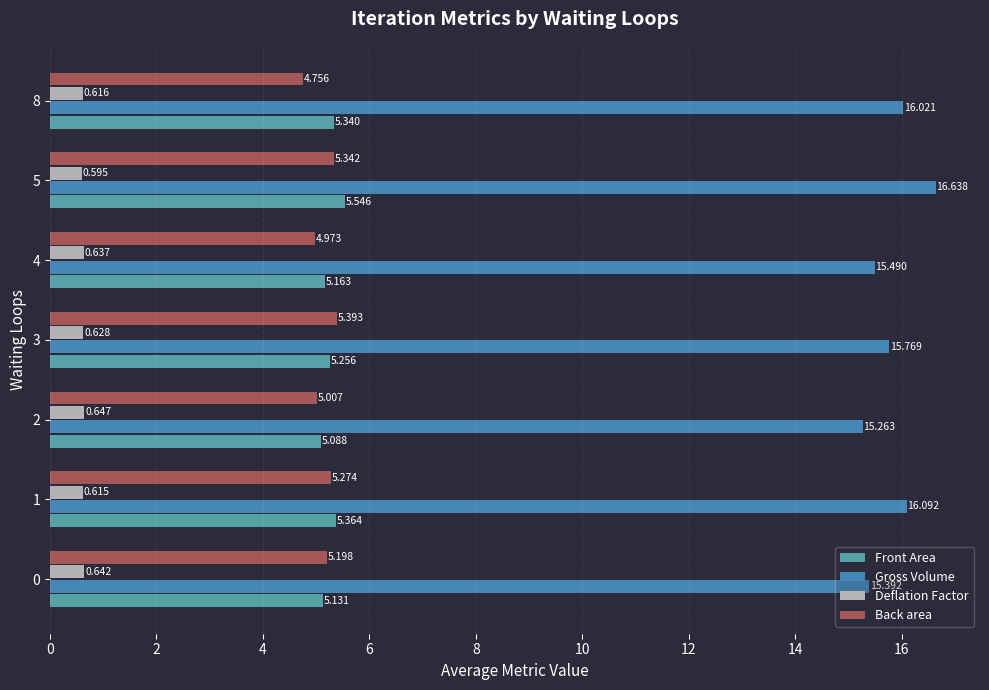

At which label does Front Area reach its peak?

5